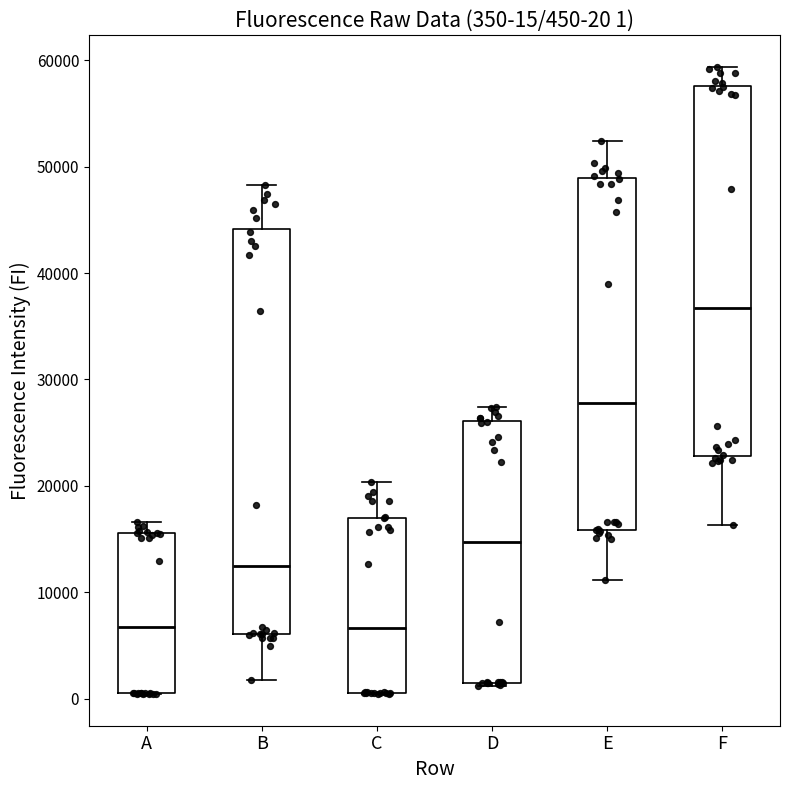

Which box is the tallest, from its lower edge to its upper edge?

B